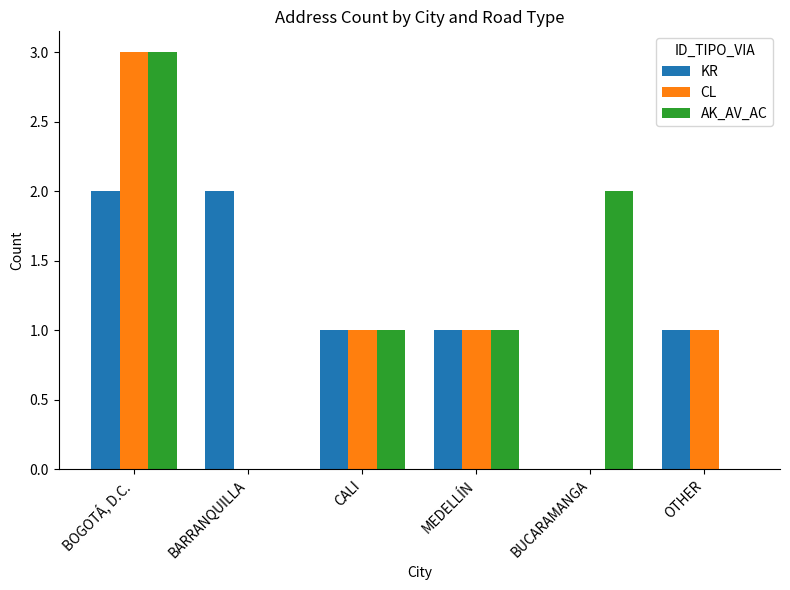

What is the sum of all CL values?

6